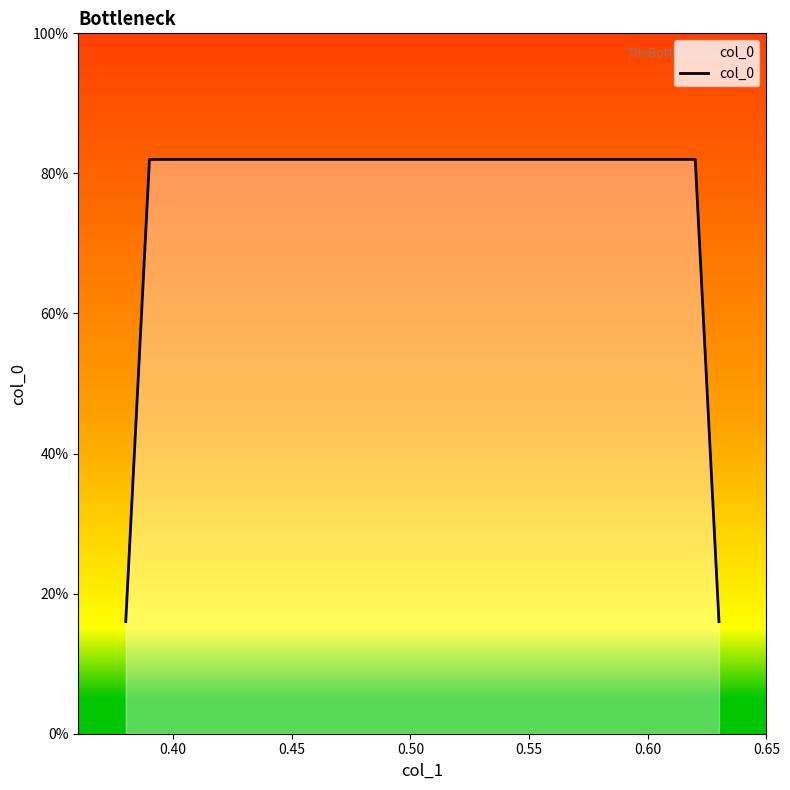

Is this an area chart (filled region under the line)?

Yes